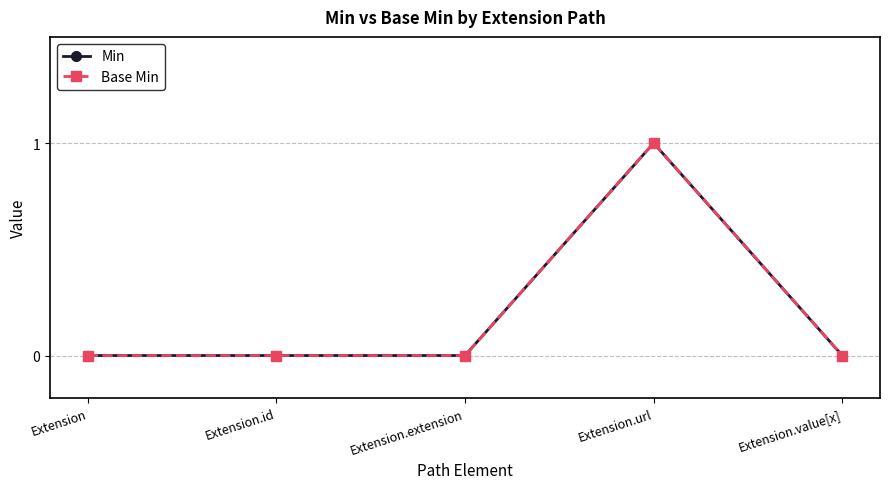

How many lines are shown in the chart?

2